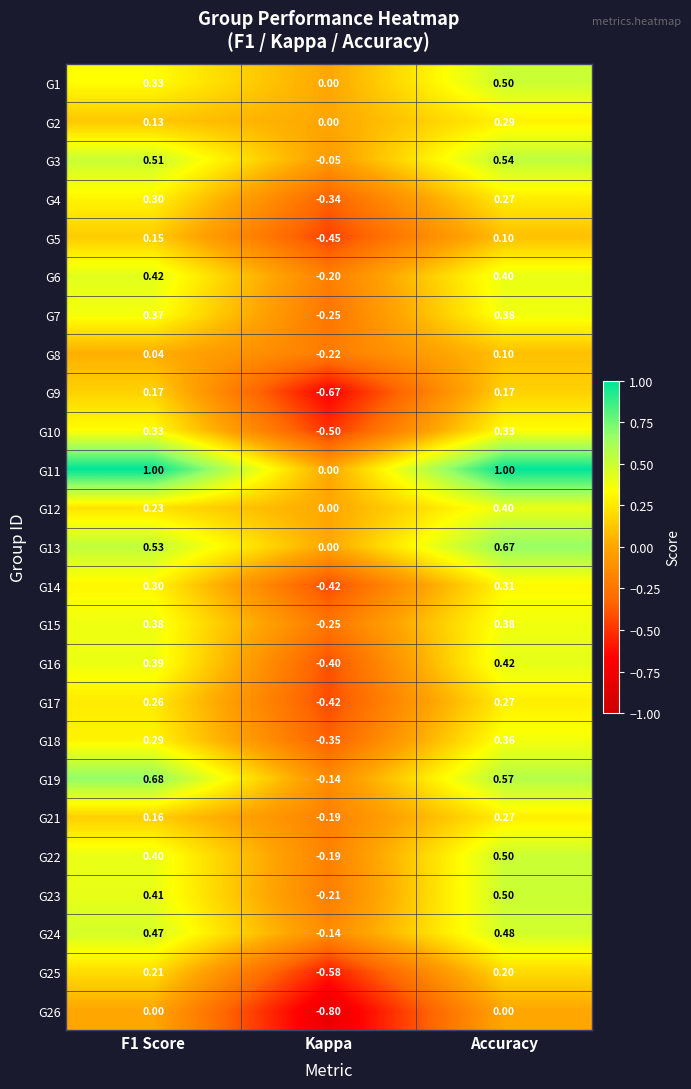

At which category is the sum across all series the highest?

Accuracy